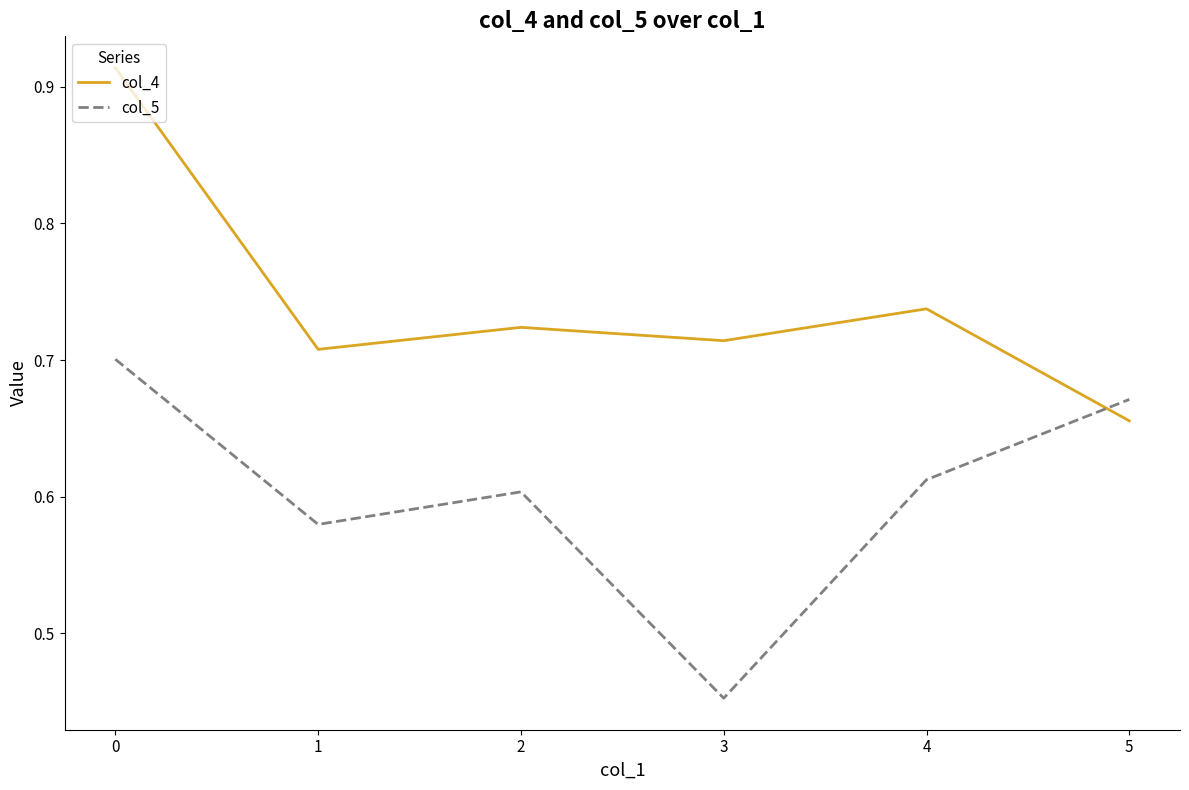

Where is col_4 nearest to the value 0?

5